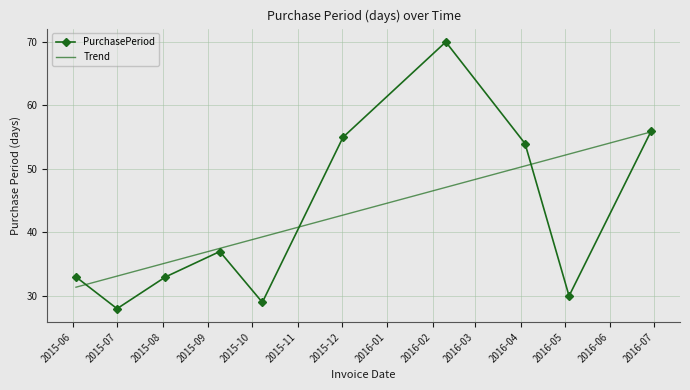

What are all the series names shown in the legend?

PurchasePeriod, Trend